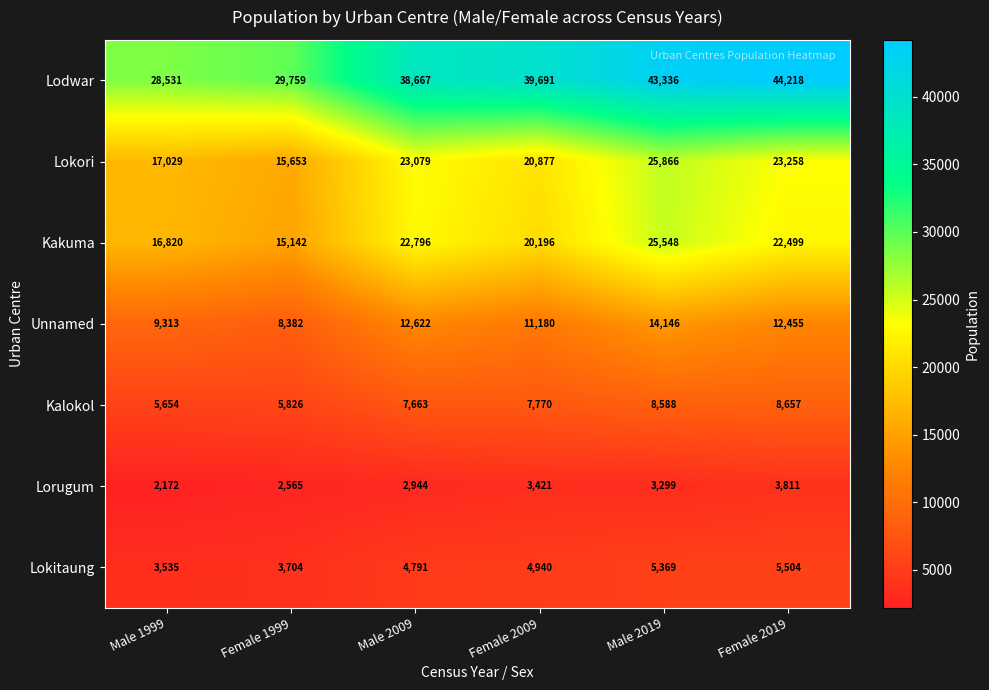

The value of Lodwar at Male 2019 is 43336. True or false?

True